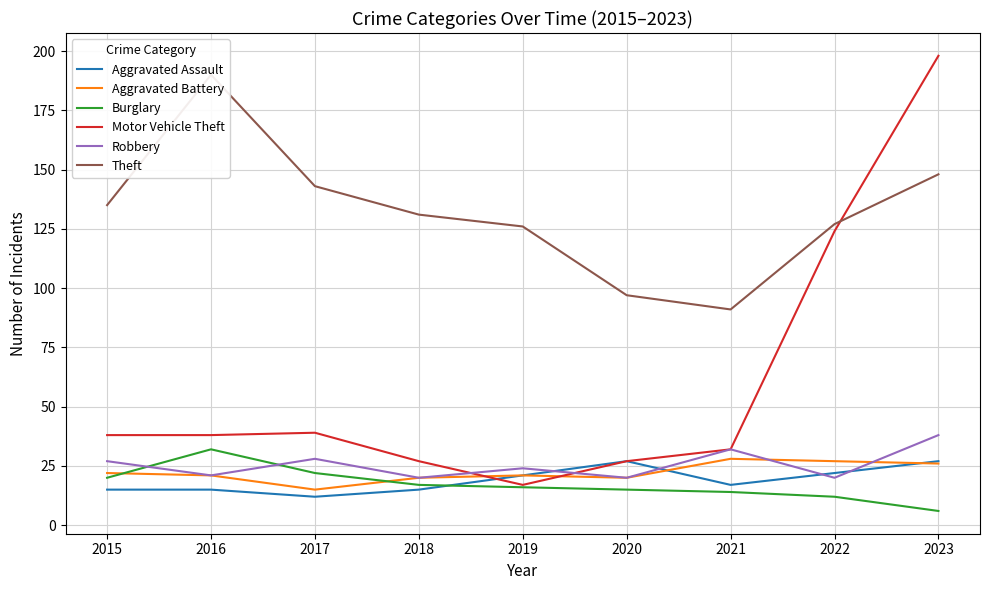

Which category has the lowest value in the Burglary series?

2023